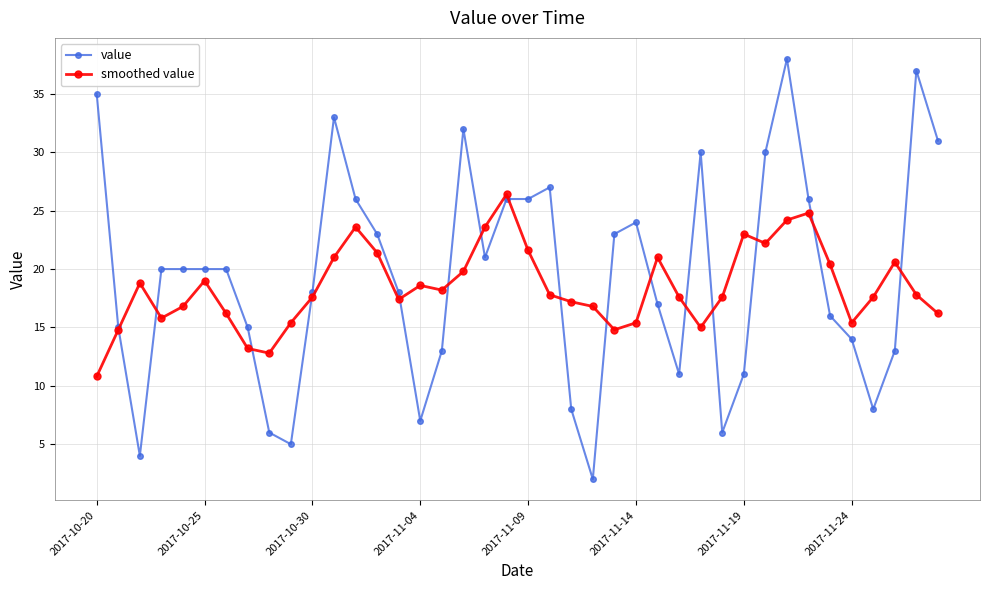

What is the maximum value shown in the chart?

38.0